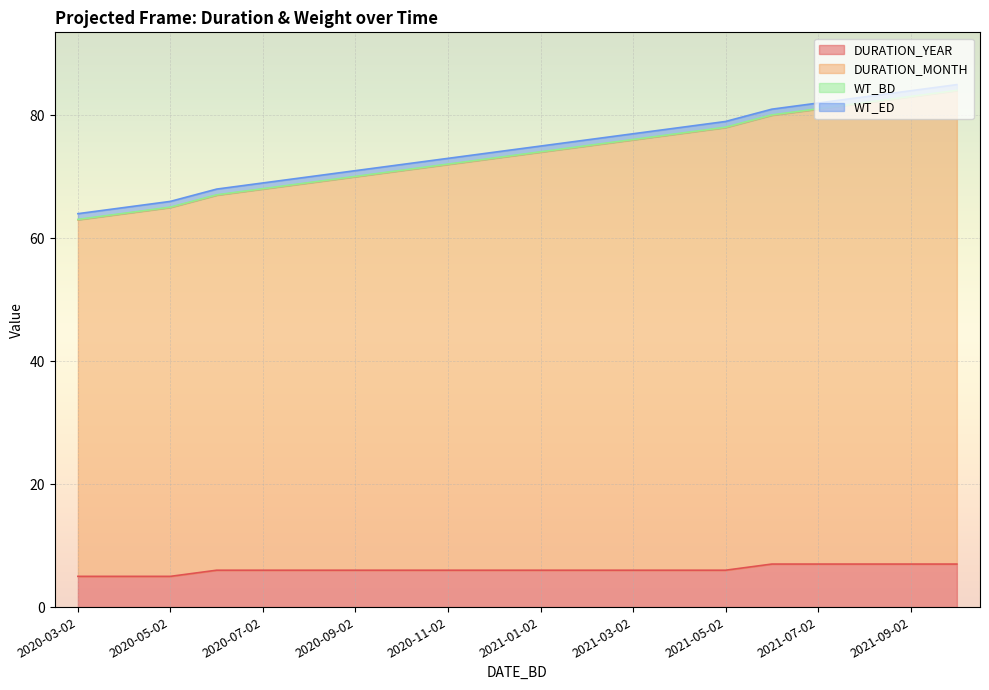

Which category has the highest value in the DURATION_YEAR series?

2021-06-02